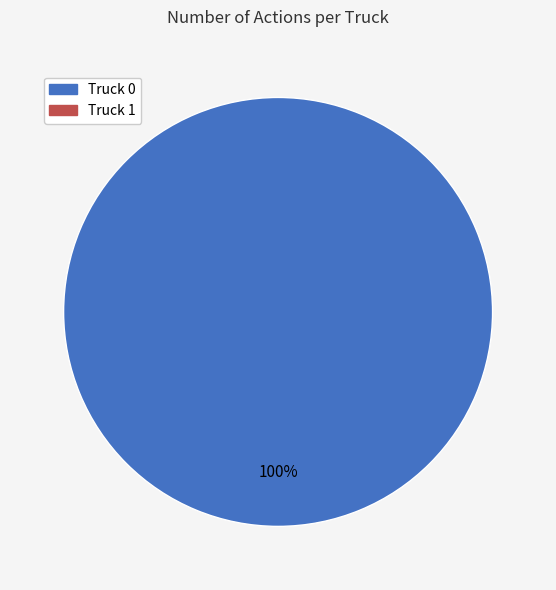

Is there any slice that represents more than half of the pie?

Yes